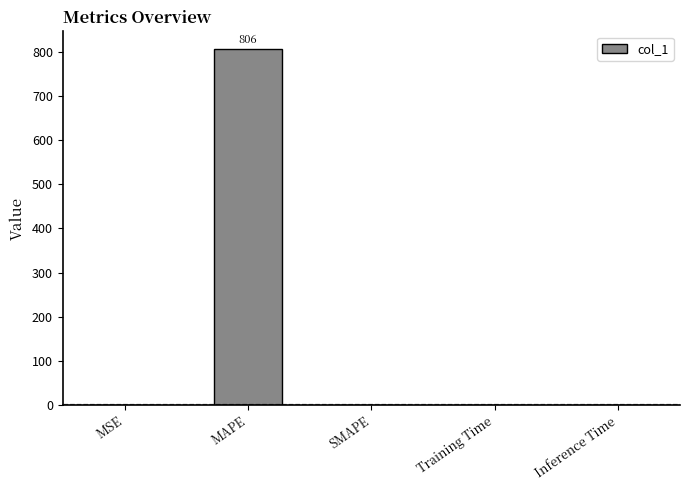

What is the maximum value shown in the chart?

806.4